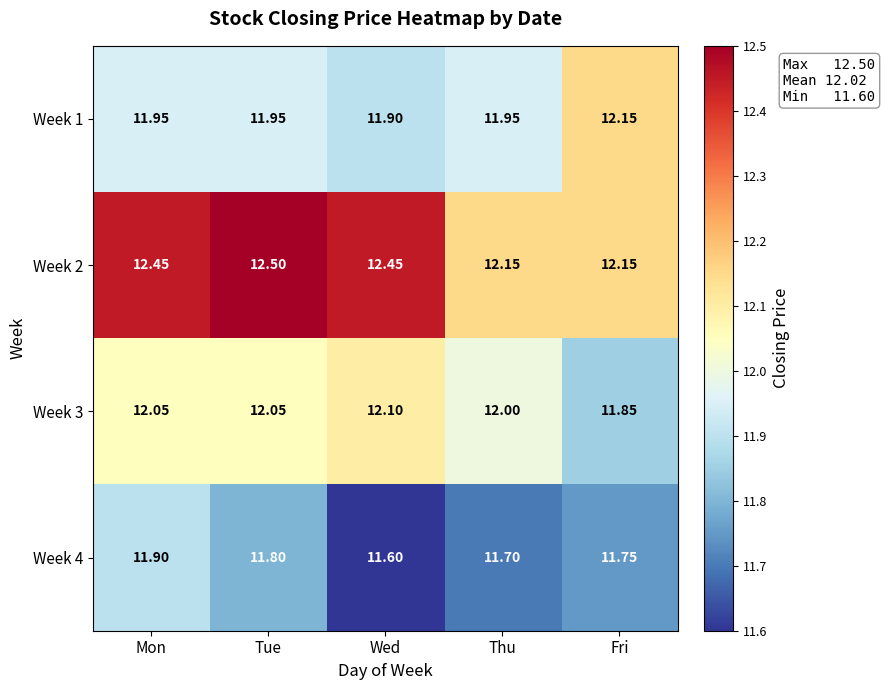

Is the value of Week 4 at Tue greater than the value of Week 2 at Thu?

No